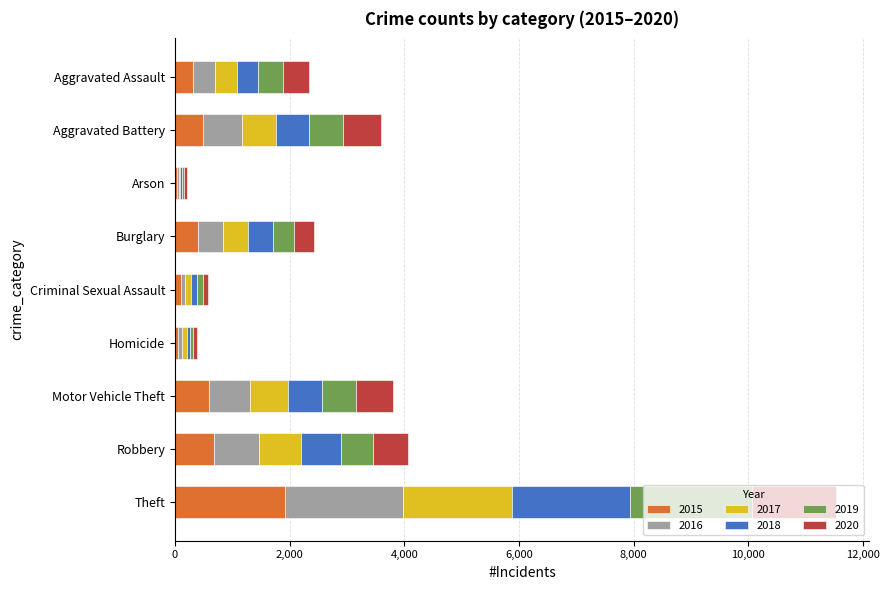

What are all the series names shown in the legend?

2015, 2016, 2017, 2018, 2019, 2020